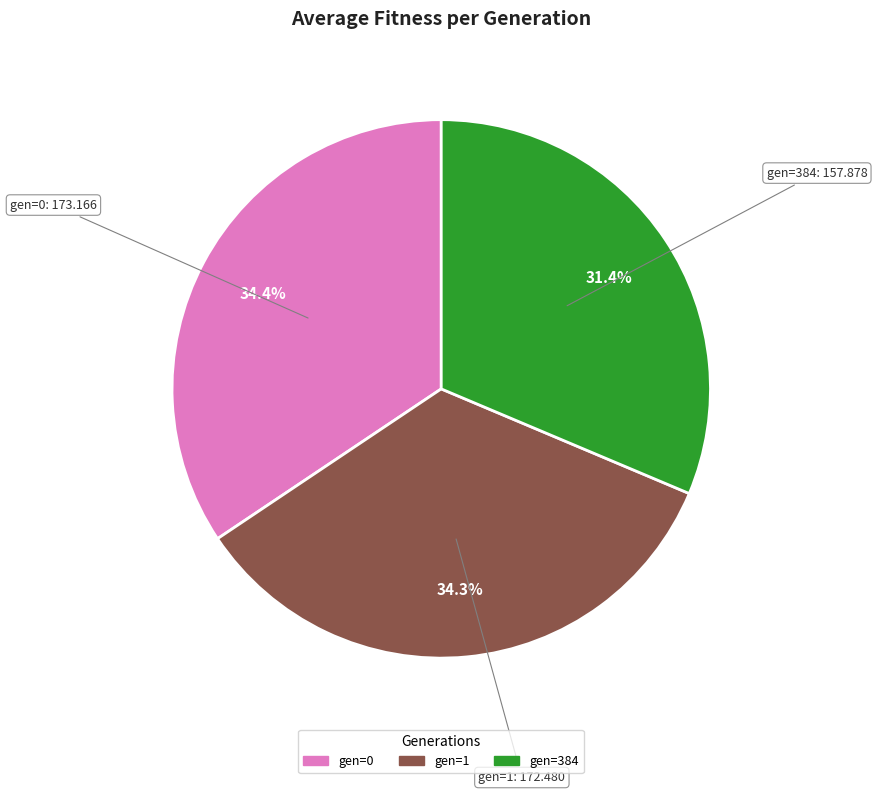

What is the ratio of the value at gen=0 to the value at gen=1?

1.0